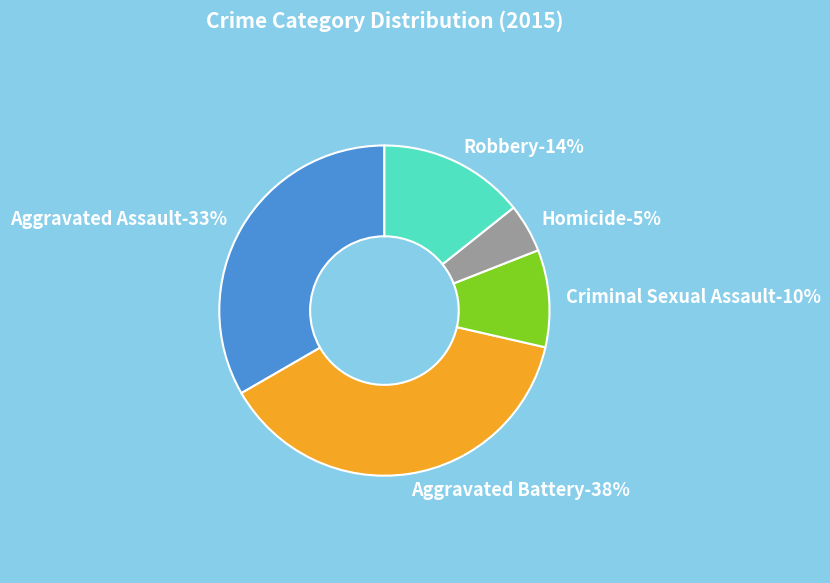

To the nearest percent, what portion does Robbery represent?

14%